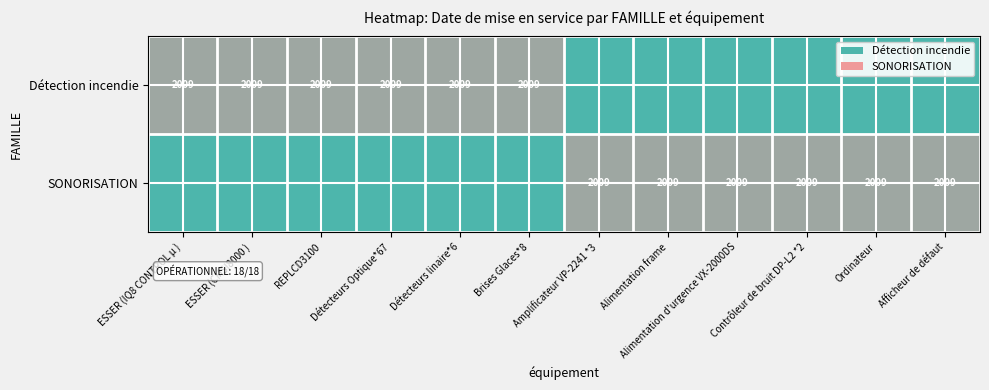

At which category does the chart reach its peak across all series?

ESSER (IQ8 CONTROL µ )